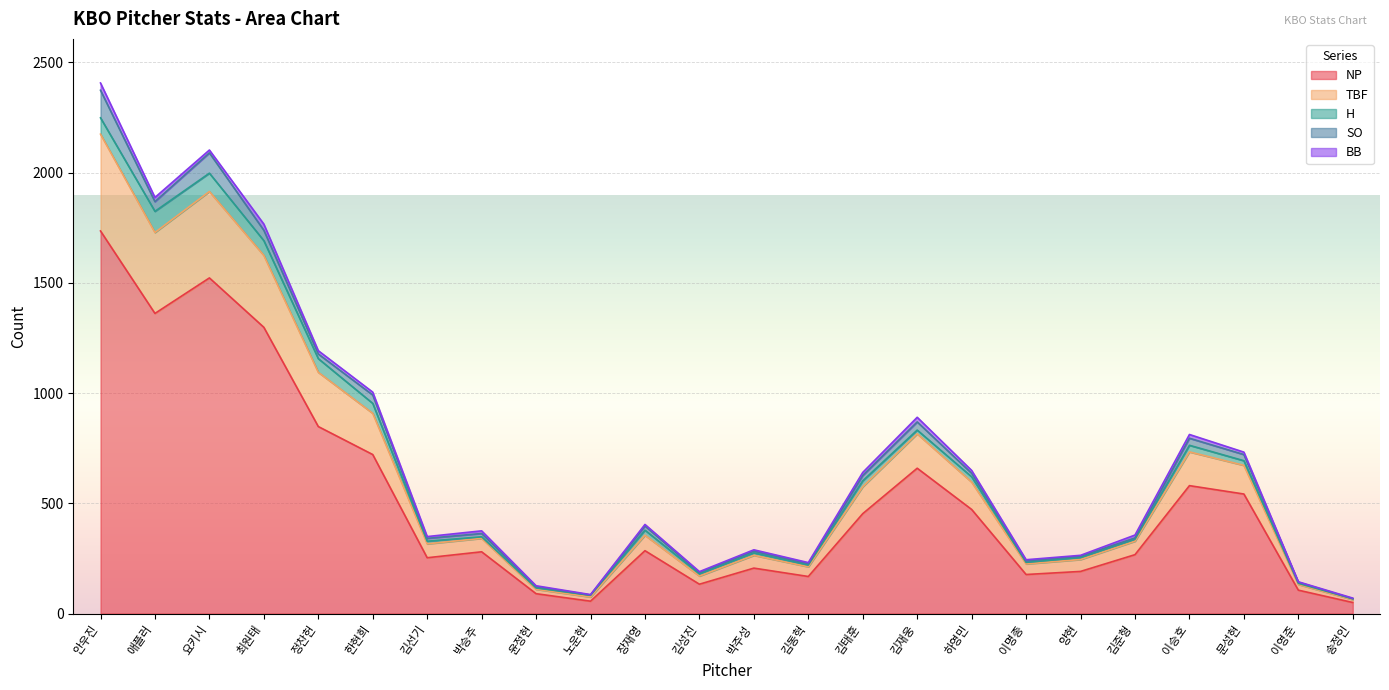

Between 김동혁 and 송정인, which series saw the biggest shift?

NP